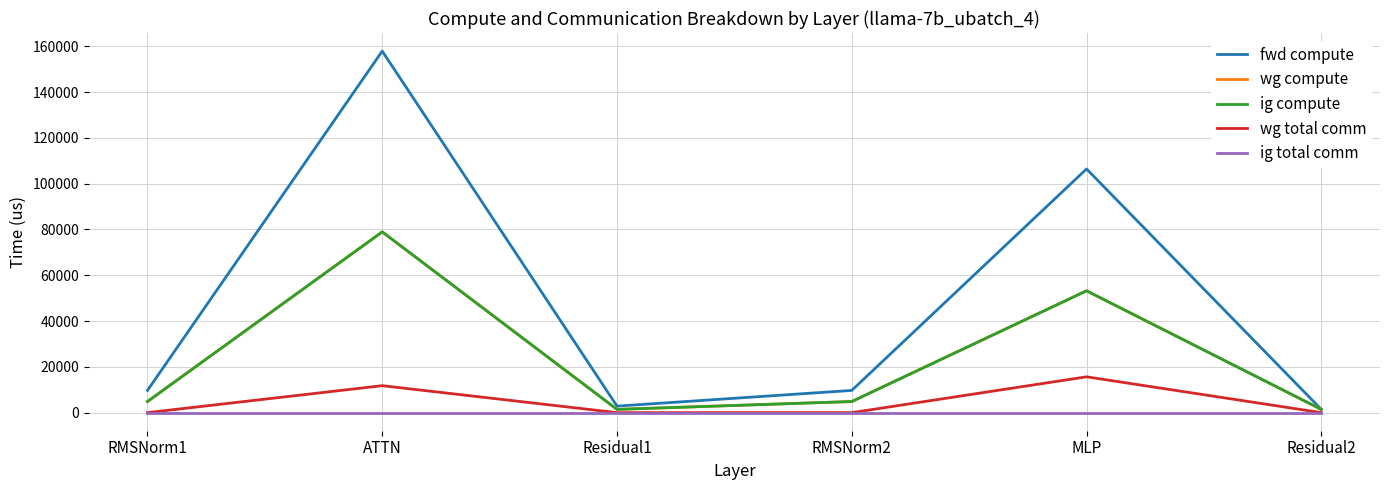

True or false: wg compute and wg total comm cross at least once.

False